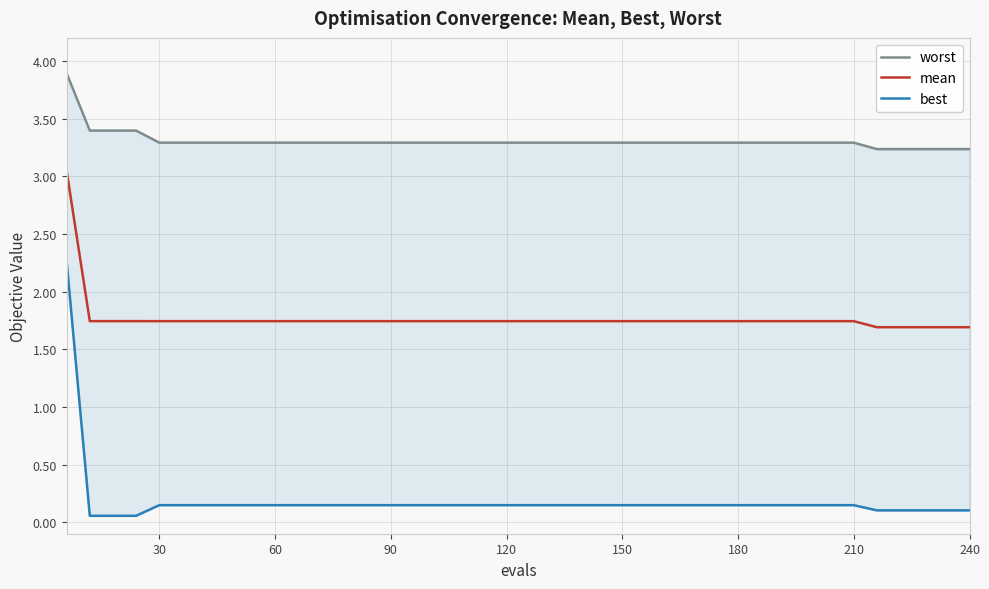

Does the chart have visible grid lines?

Yes